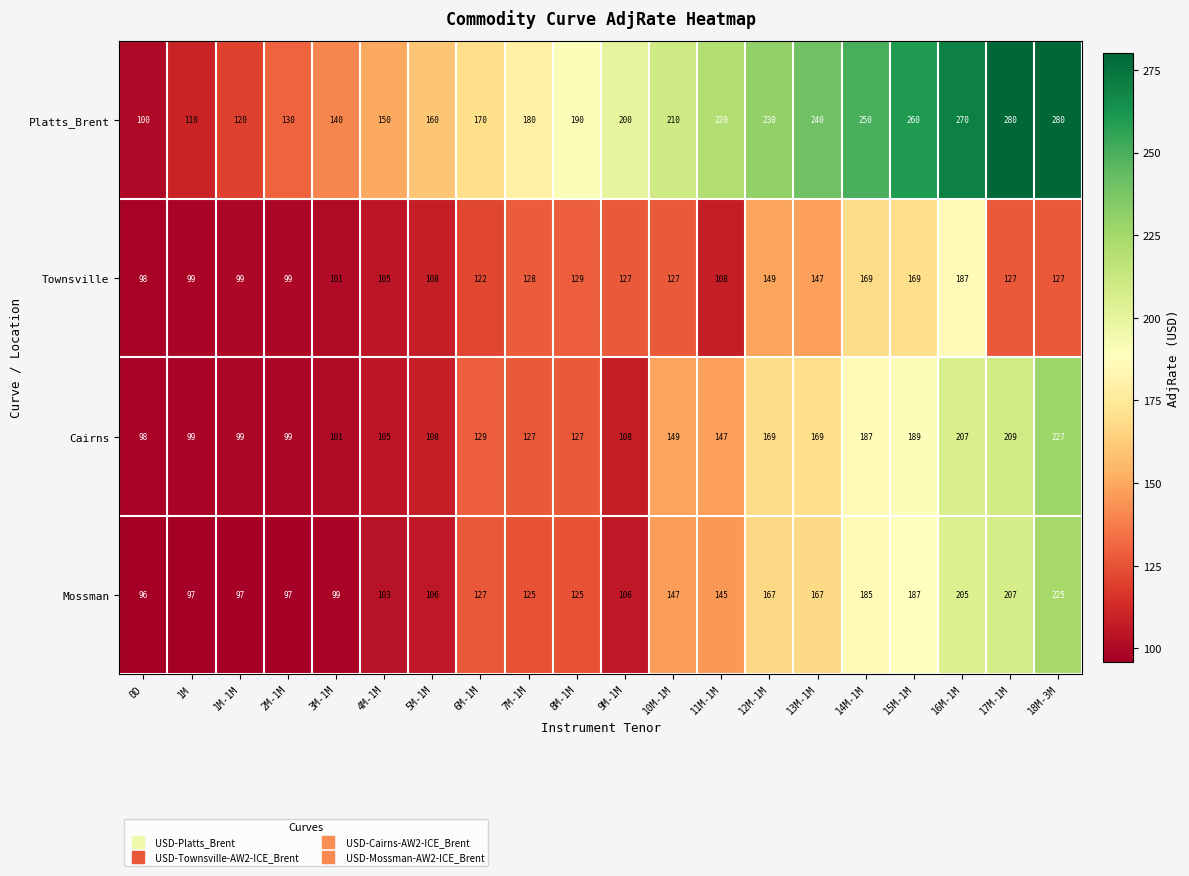

What is the minimum value for Mossman?

96